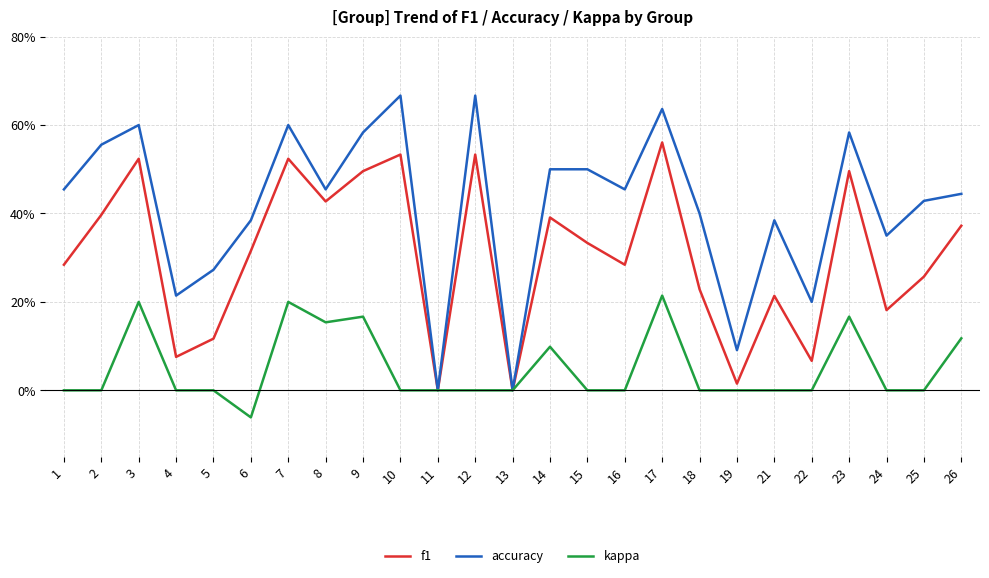

What is the value of the accuracy point at the 7th from the left?

0.6